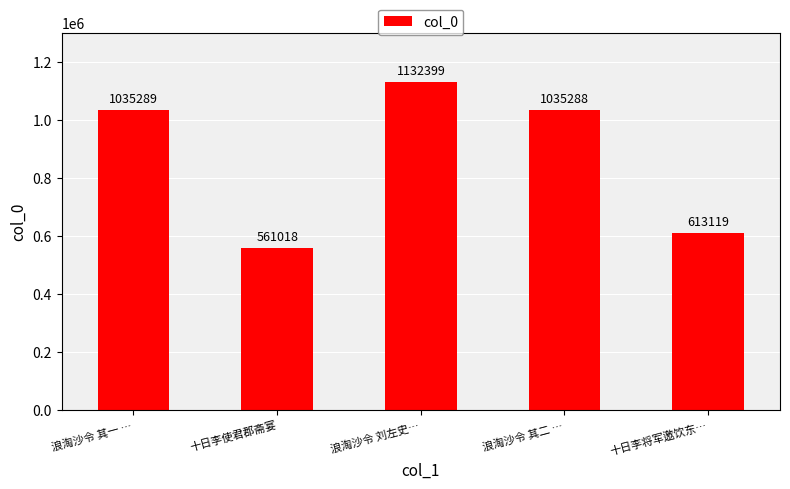

Does the chart contain stacked bars?

No